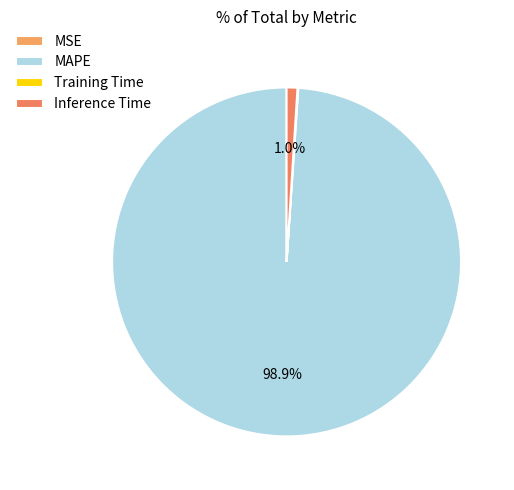

To the nearest percent, what is the combined percentage of MAPE and Inference Time?

100%